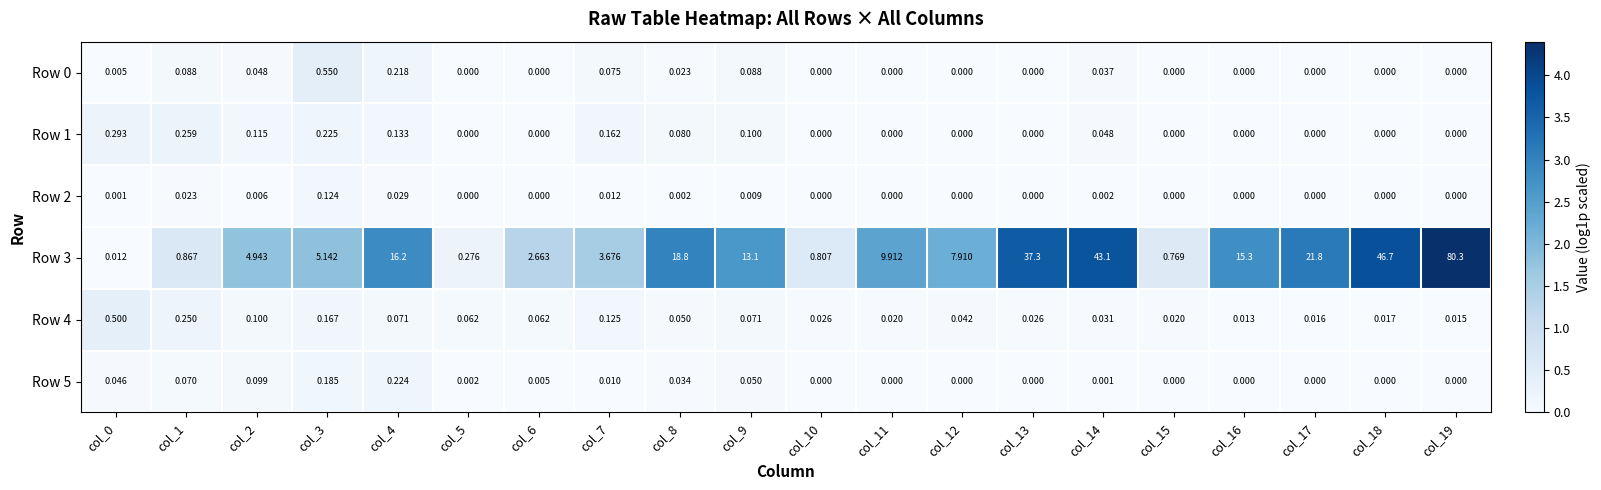

What is the greatest value displayed?

80.3